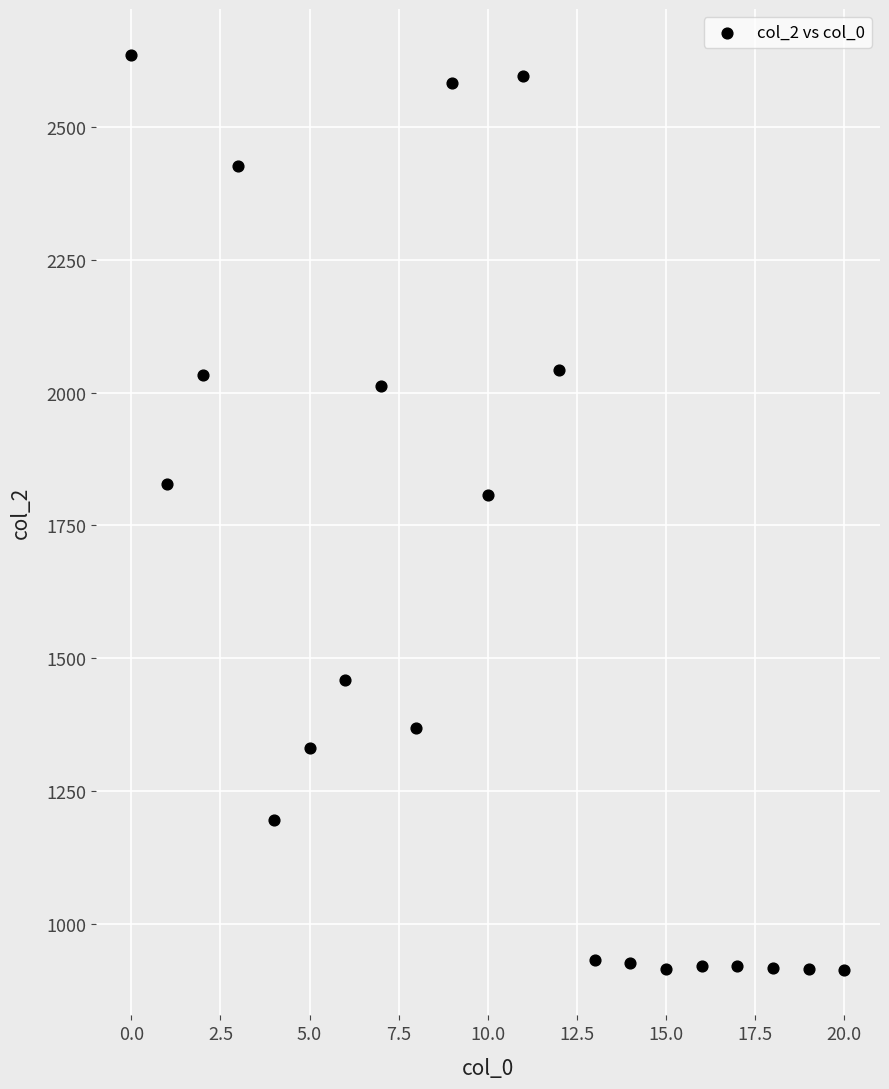

What Y value in the scatter plot is closest to 1775?

1807